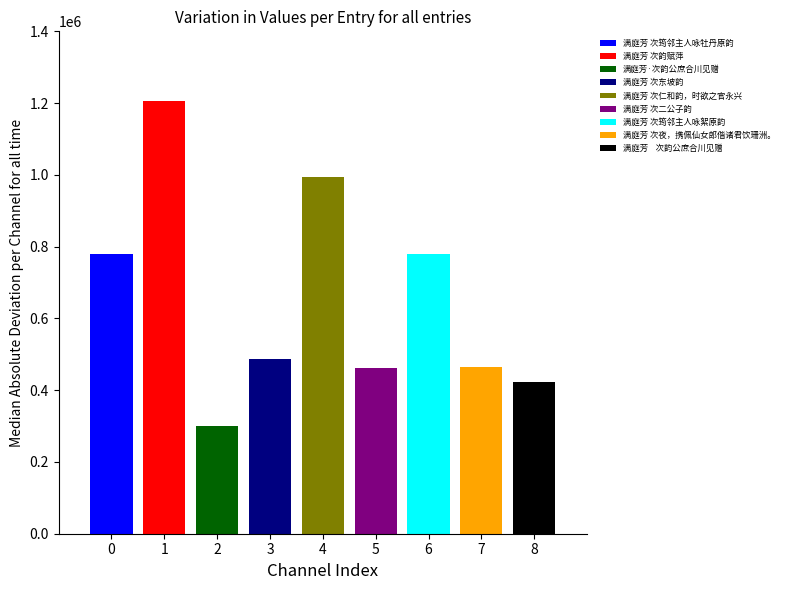

Reading left to right, transcribe all the data shown in this chart.

779449	1204474	300092	486932	995173	462028	779450	465331	423189